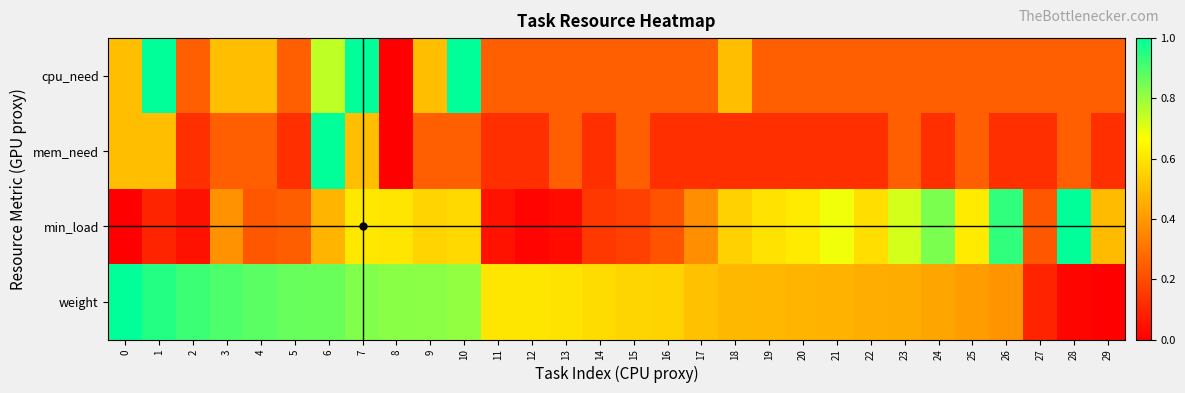

Which has a higher value, 25 or 5?

25